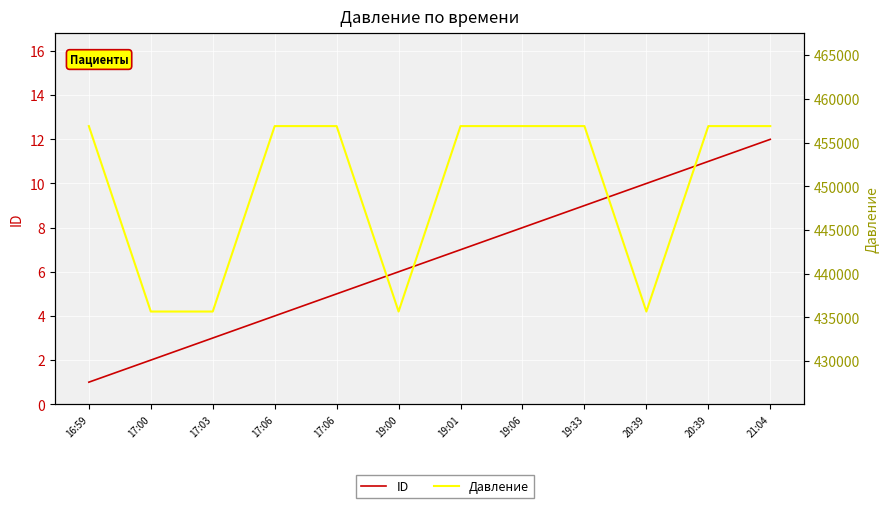

How many data points in ID are less than 7?

6